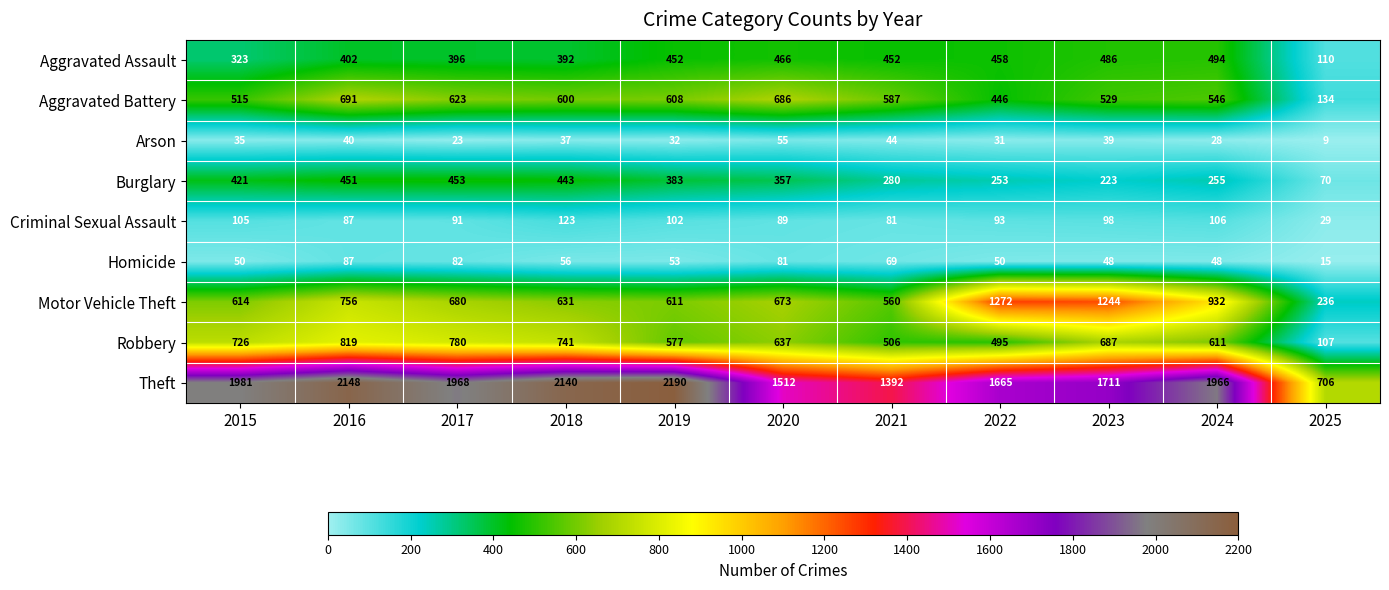

The value of Robbery at 2025 is 185. True or false?

False